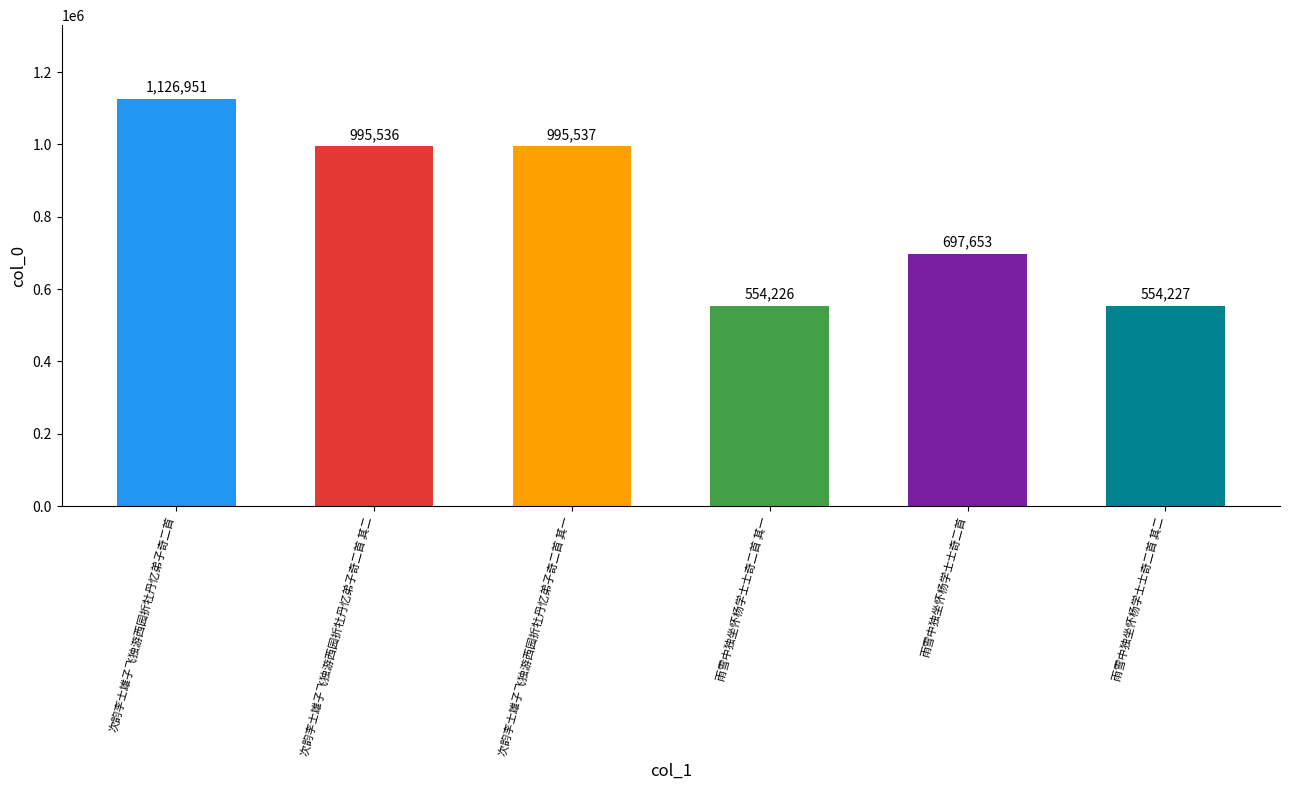

What is the label of the 5th bar from the right?

次韵李士雄子飞独游西园折牡丹忆弟子奇二首 其二